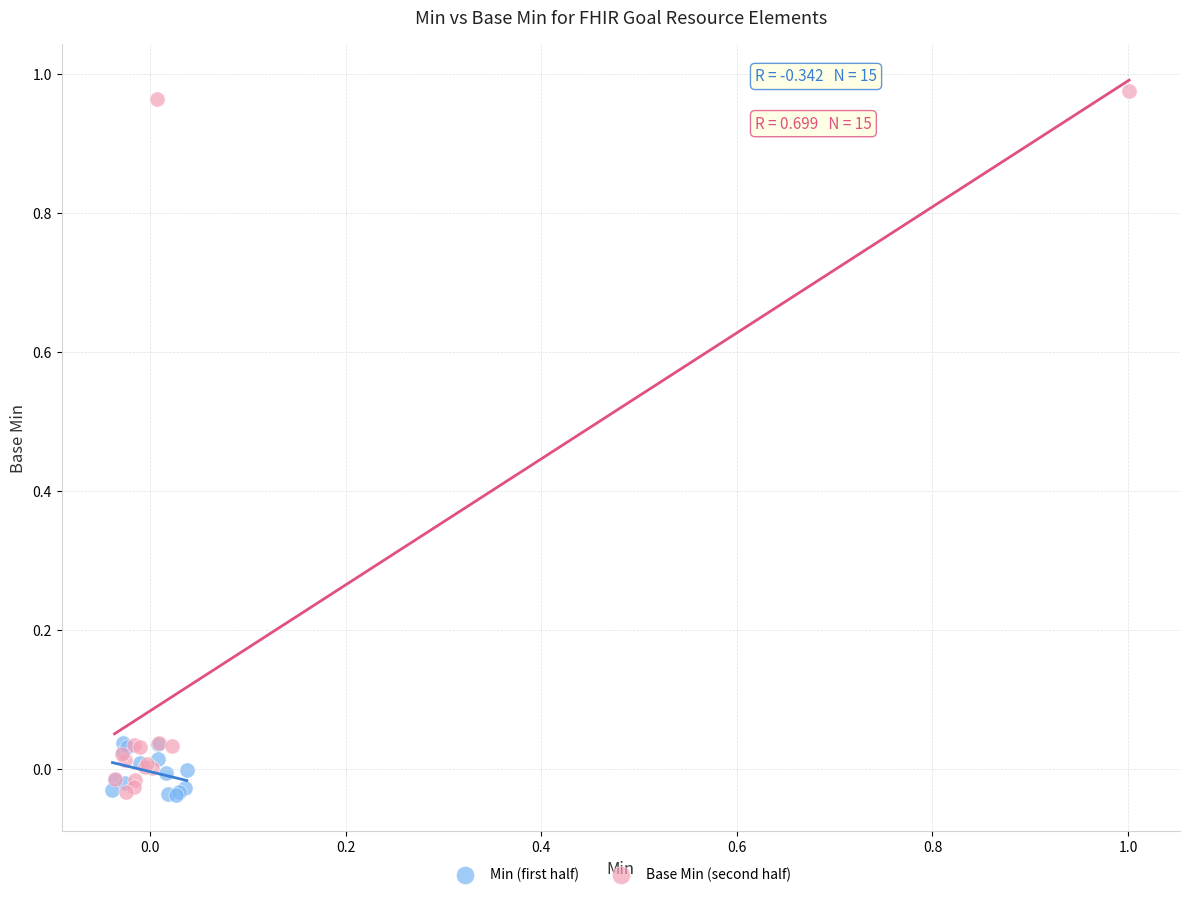

Which series reaches the maximum Y coordinate?

Base Min (second half)